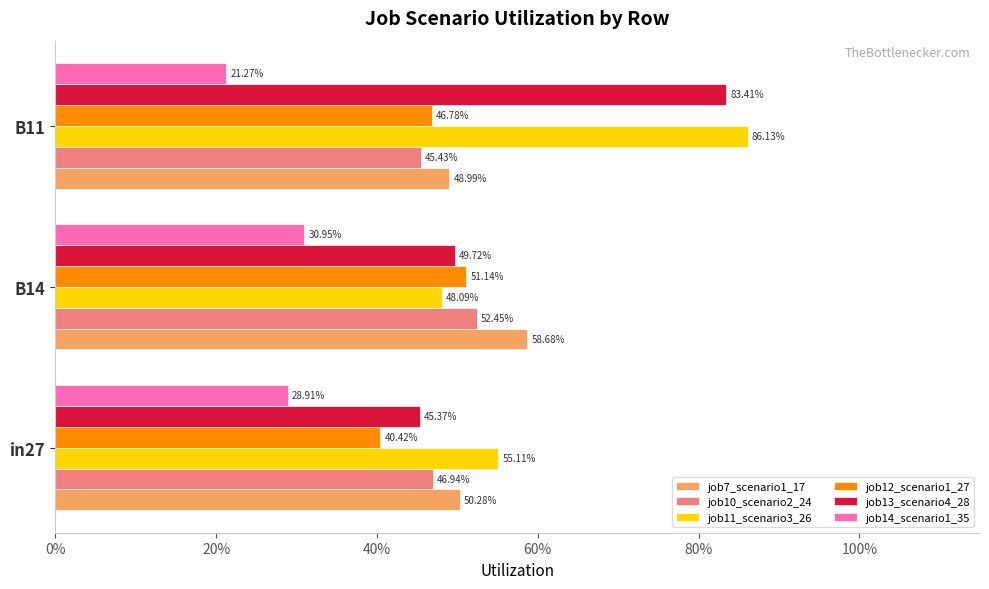

Which series has the largest total across all categories?

job11_scenario3_26